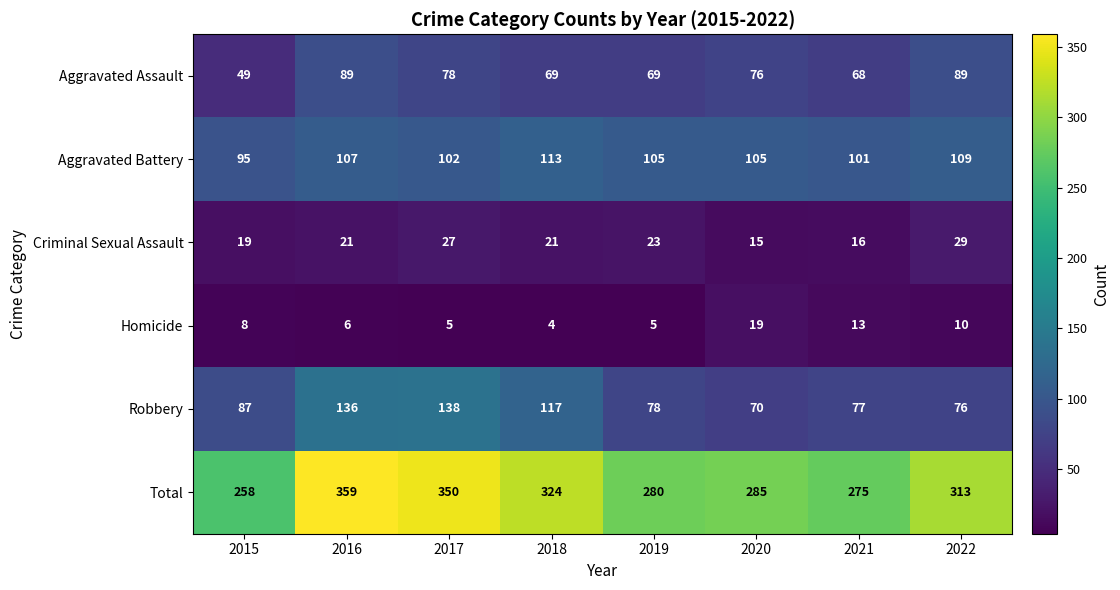

Read the Aggravated Assault value at 2020, to the nearest 5.

75